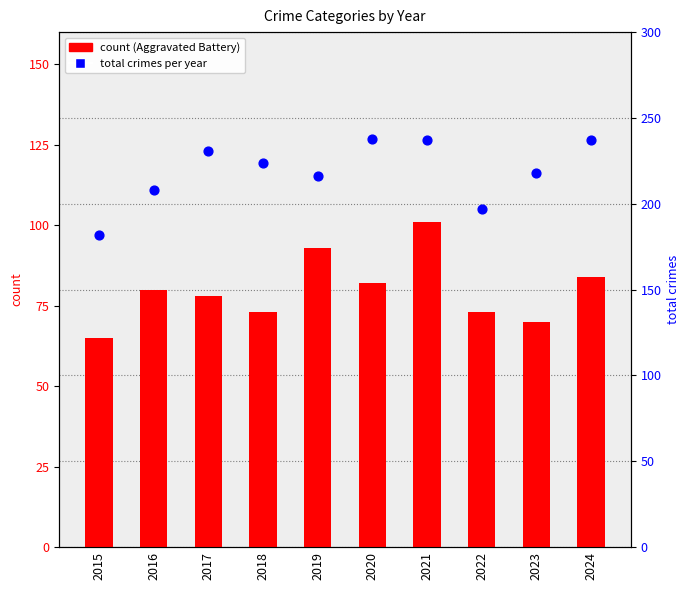

What are all the series names shown in the legend?

Aggravated Battery, Total crimes per year